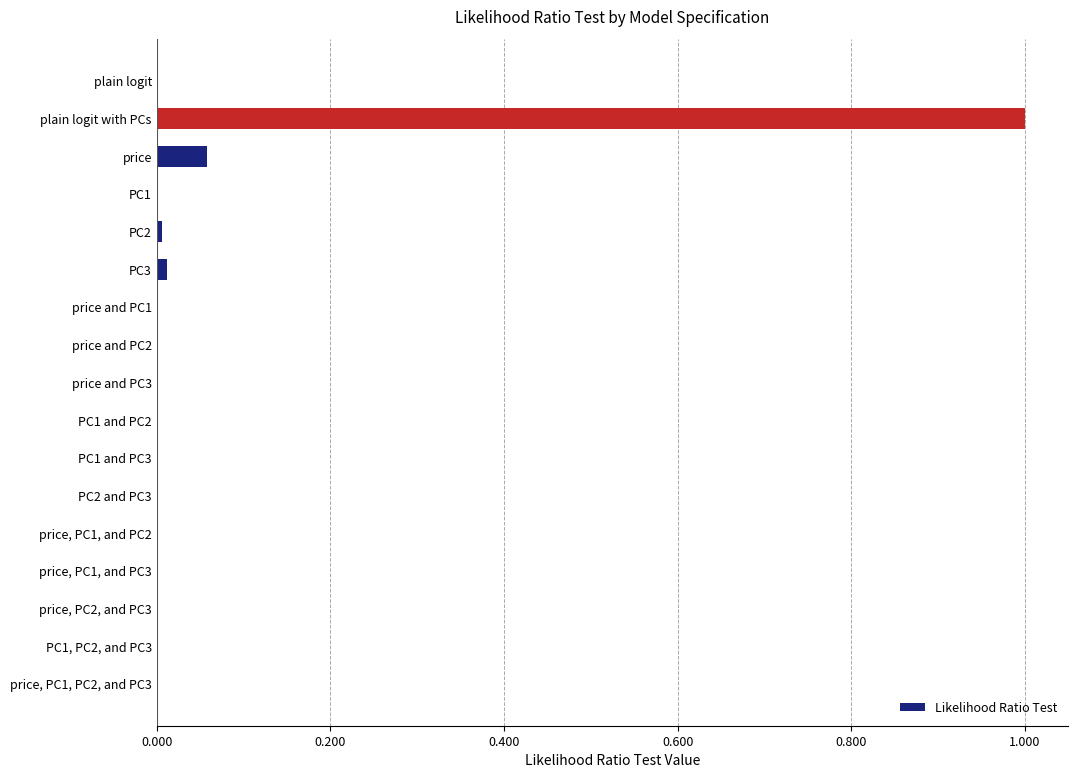

What is the sum of all values?

1.1